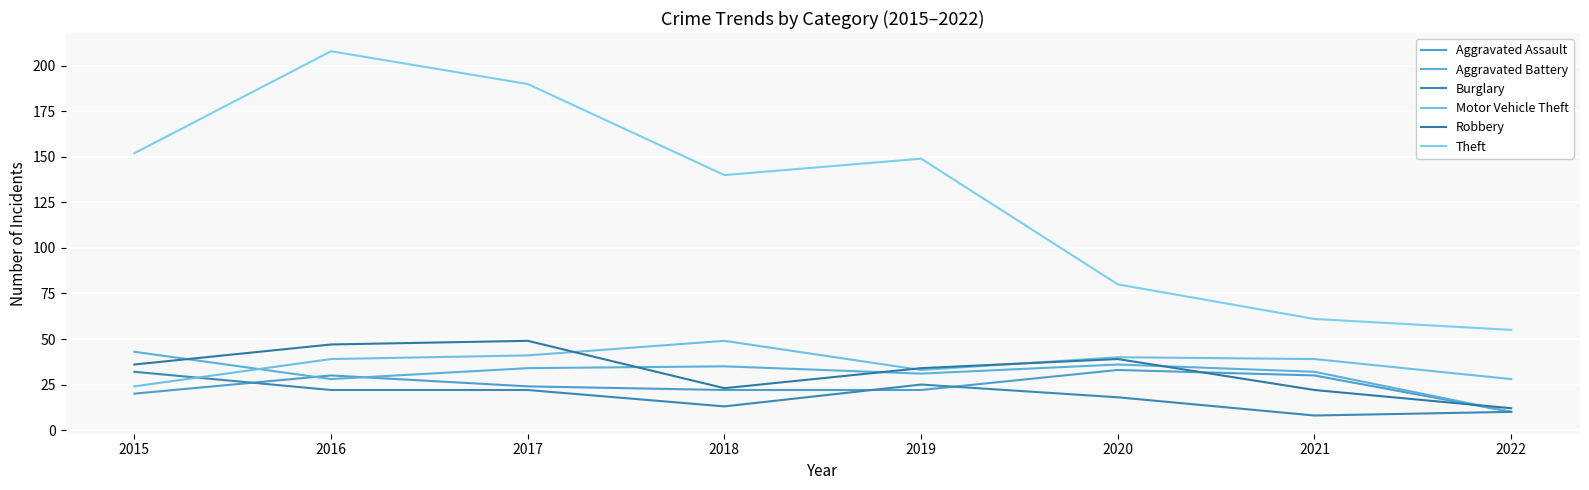

Which series has the widest spread of values?

Theft